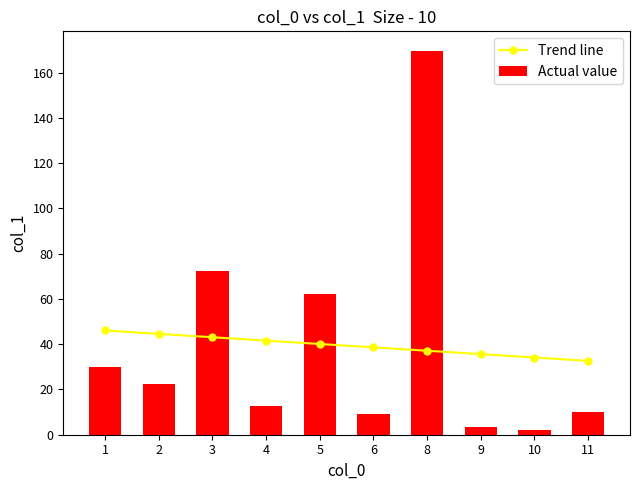

List the labels in order of Trend line value, smallest first.

11, 10, 9, 8, 6, 5, 4, 3, 2, 1